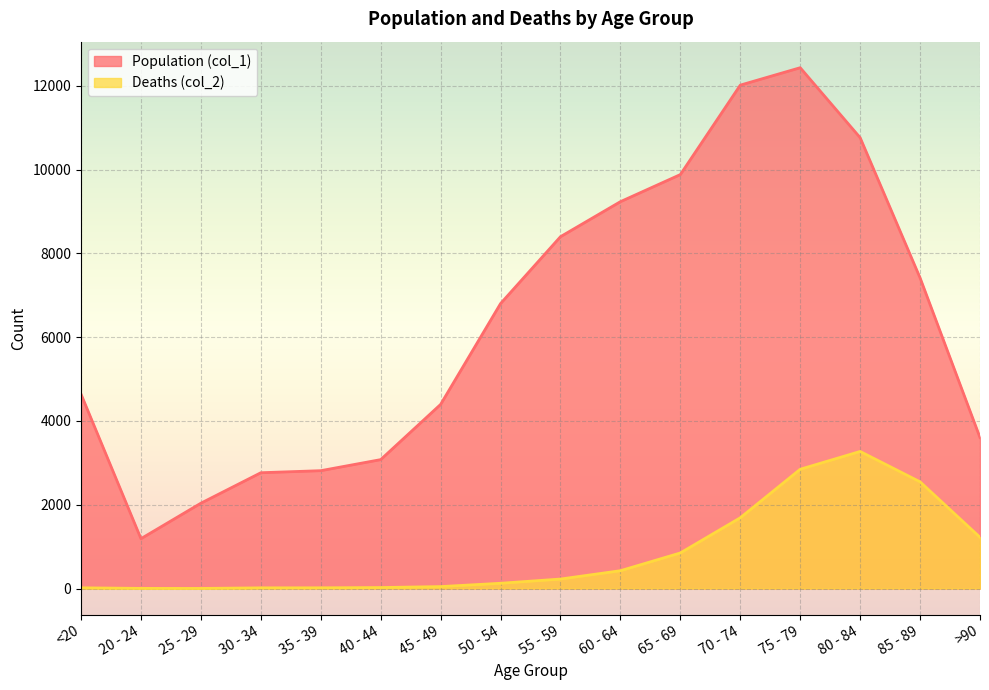

What are all the series names shown in the legend?

Population (col_1), Deaths (col_2)